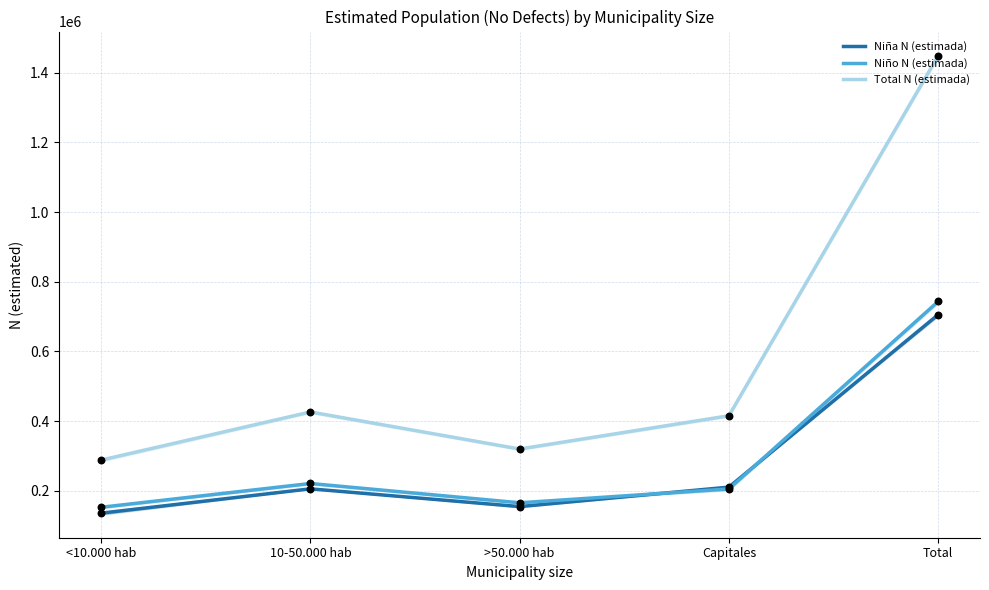

What is the total value across all series at Total?

2898080